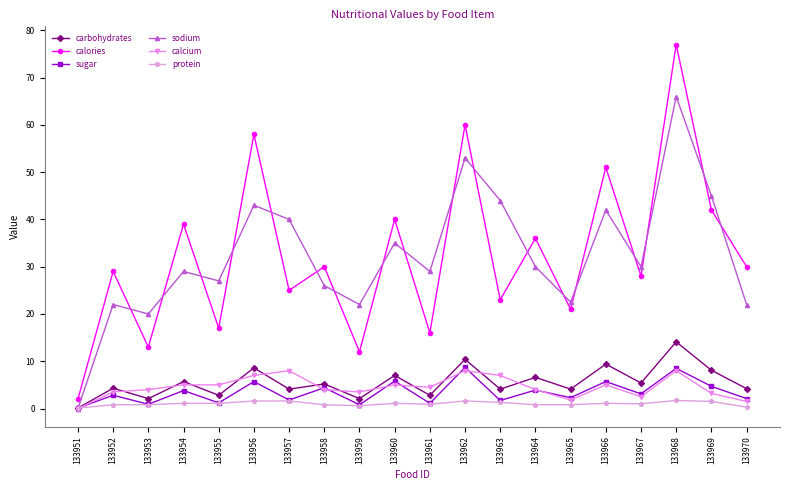

What is the total value across all series at 133964?

81.3